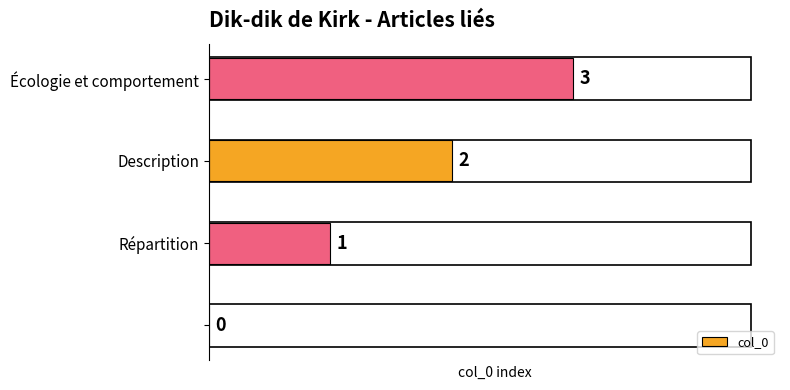

Are the bars horizontal?

Yes